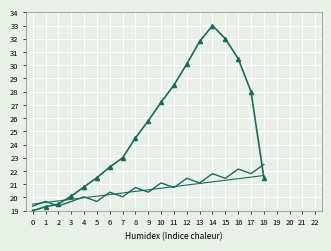

Reading left to right, what are all the values shown in this chart?

Inv_scaled: 0=19.0	1=19.3	2=19.5	3=20.1	4=20.8	5=21.5	6=22.3	7=23.0	8=24.5	9=25.8	10=27.2	11=28.5	12=30.1	13=31.8	14=33.0	15=32.0	16=30.5	17=28.0	18=21.5
Count: 0=19.4	1=19.7	2=19.4	3=19.7	4=20.1	5=19.7	6=20.4	7=20.1	8=20.8	9=20.4	10=21.1	11=20.8	12=21.4	13=21.1	14=21.8	15=21.4	16=22.1	17=21.8	18=22.5
Trend: 0=19.5	1=19.6	2=19.7	3=19.9	4=20.0	5=20.1	6=20.2	7=20.3	8=20.5	9=20.6	10=20.7	11=20.8	12=20.9	13=21.1	14=21.2	15=21.3	16=21.4	17=21.5	18=21.7